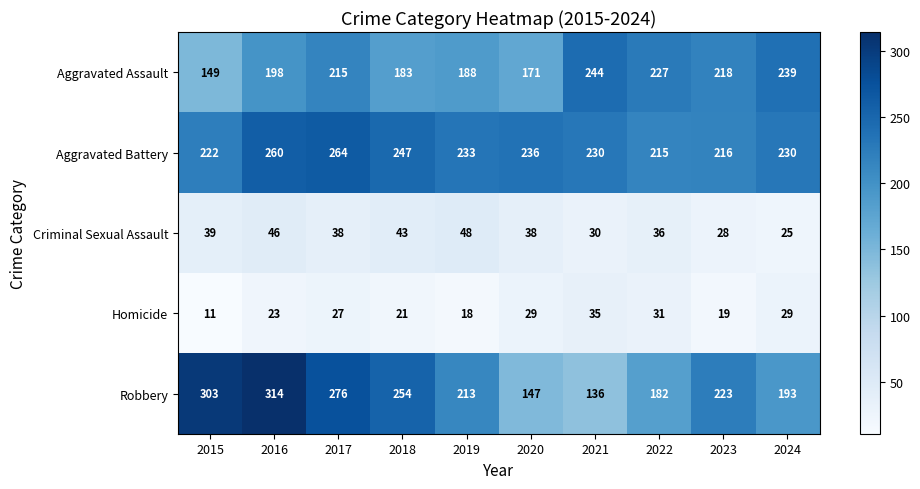

Which series has the widest spread of values?

Robbery